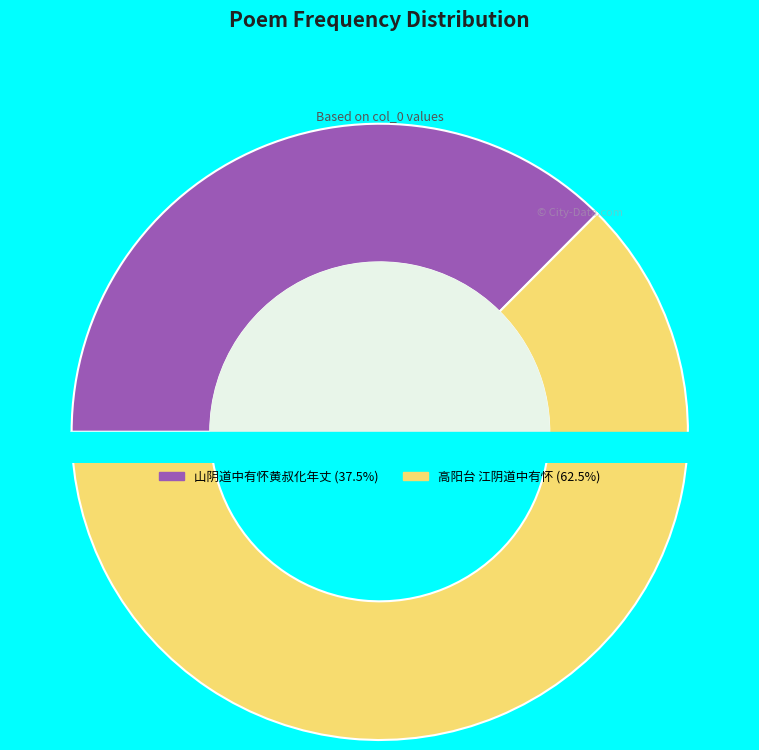

Is it true that 山阴道中有怀黄叔化年丈 is 37% of the pie?

True